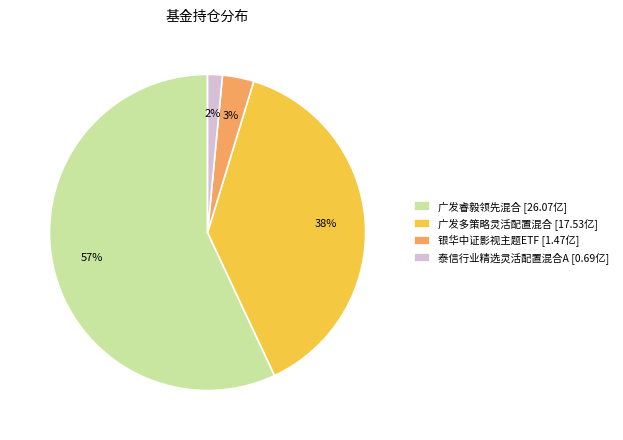

Rank the categories by value from highest to lowest.

广发睿毅领先混合 [26.07亿], 广发多策略灵活配置混合 [17.53亿], 银华中证影视主题ETF [1.47亿], 泰信行业精选灵活配置混合A [0.69亿]